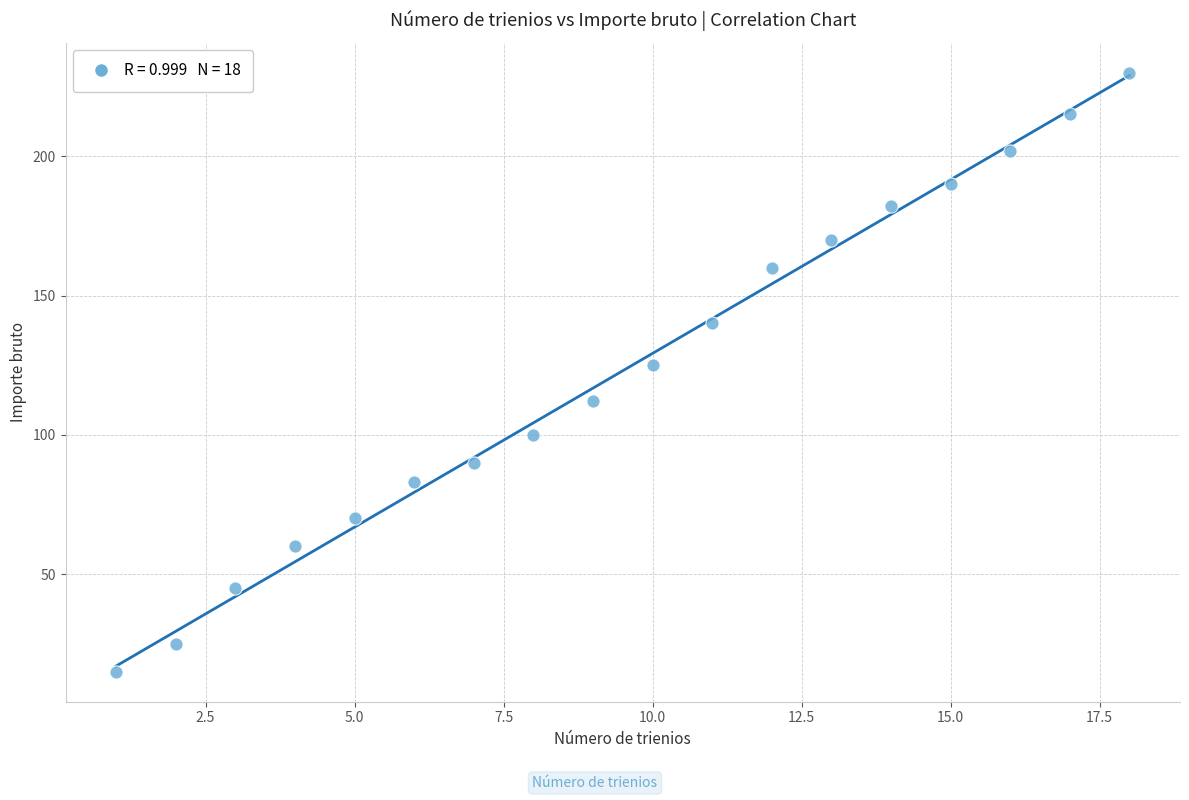

What is the range of X values (max minus min)?

17